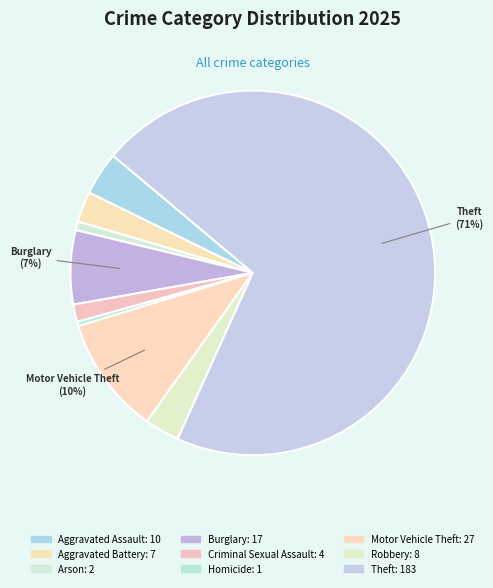

Count the number of slices in the pie.

9